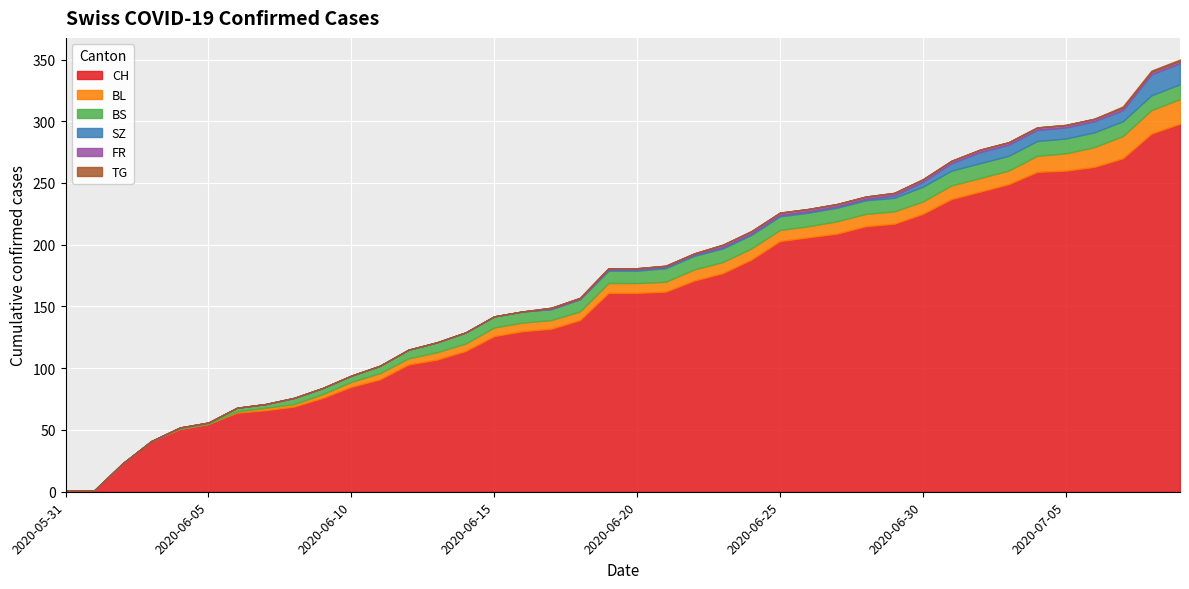

Rank the categories by CH value from lowest to highest.

2020-05-31, 2020-06-01, 2020-06-02, 2020-06-03, 2020-06-04, 2020-06-05, 2020-06-06, 2020-06-07, 2020-06-08, 2020-06-09, 2020-06-10, 2020-06-11, 2020-06-12, 2020-06-13, 2020-06-14, 2020-06-15, 2020-06-16, 2020-06-17, 2020-06-18, 2020-06-19, 2020-06-20, 2020-06-21, 2020-06-22, 2020-06-23, 2020-06-24, 2020-06-25, 2020-06-26, 2020-06-27, 2020-06-28, 2020-06-29, 2020-06-30, 2020-07-01, 2020-07-02, 2020-07-03, 2020-07-04, 2020-07-05, 2020-07-06, 2020-07-07, 2020-07-08, 2020-07-09